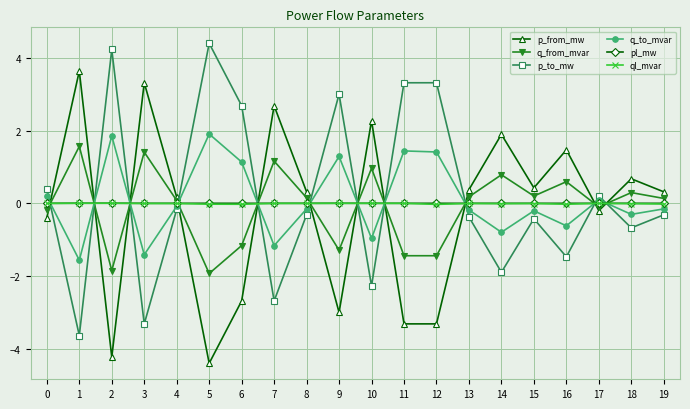

What is the smallest value displayed?

-4.4